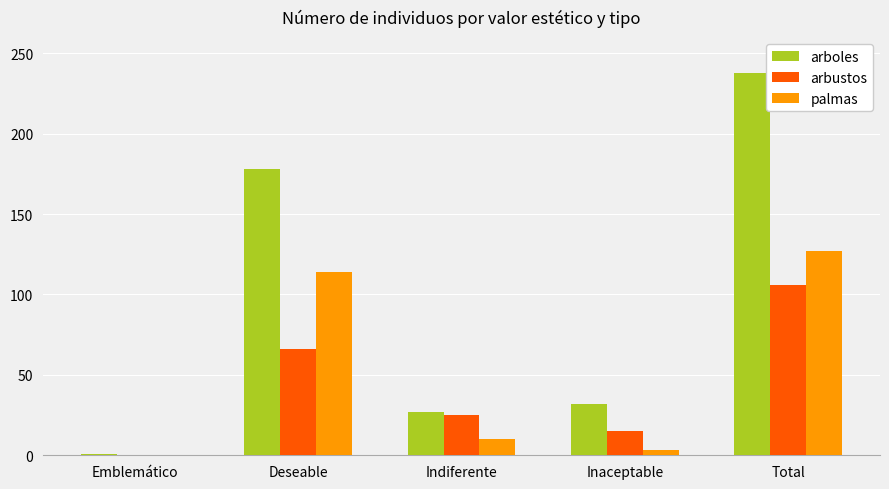

What is the maximum value shown in the chart?

238